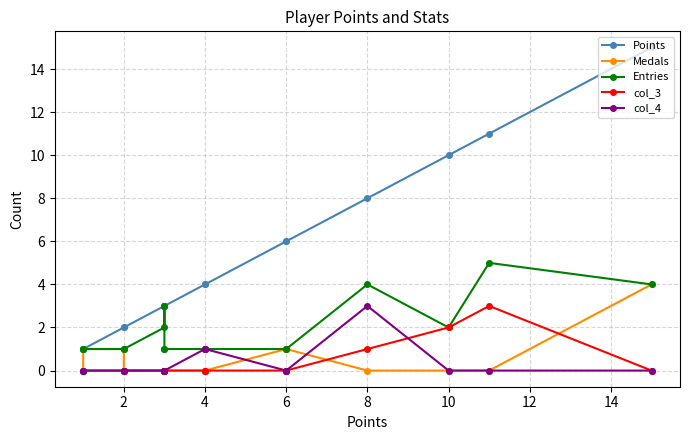

How many lines are shown in the chart?

5